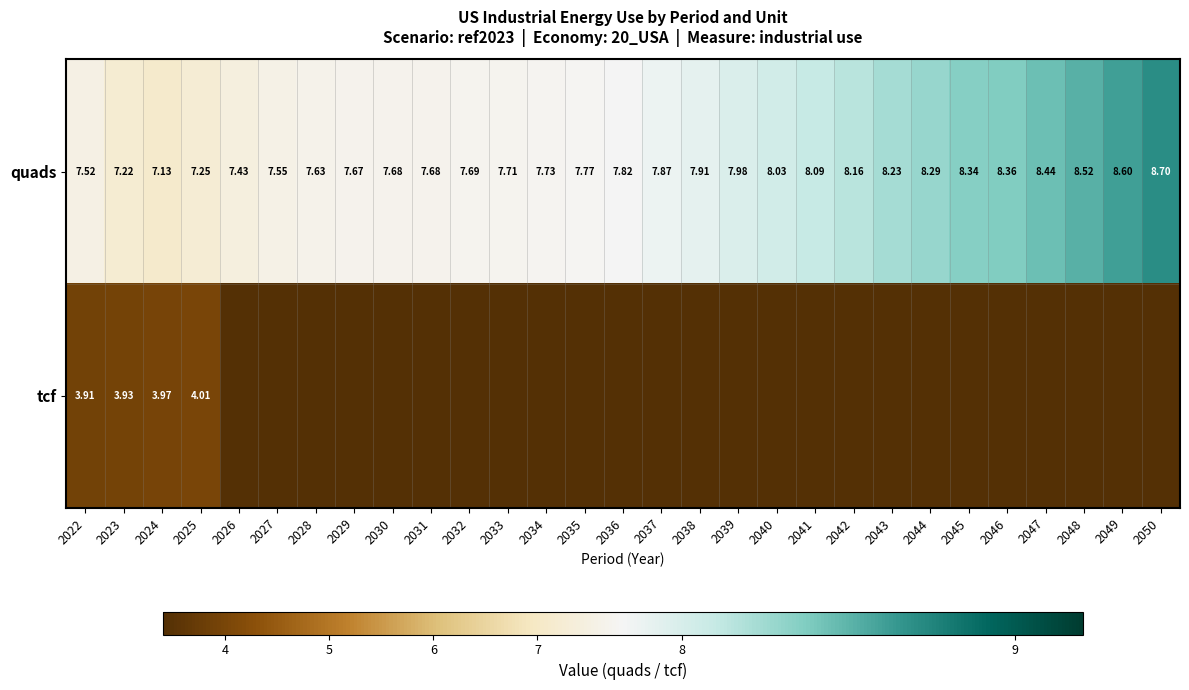

How many values in tcf are above zero?

4